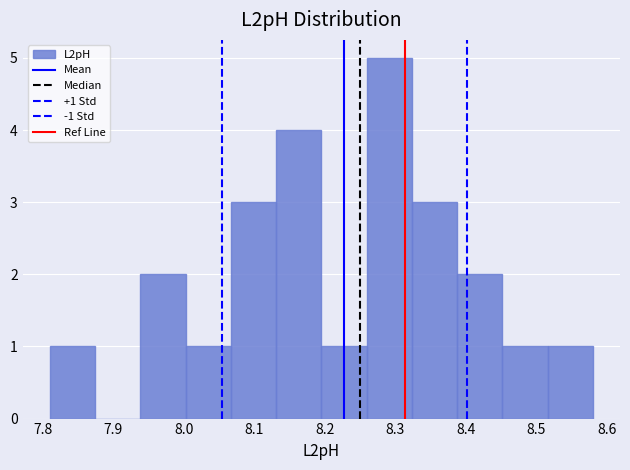

Which range on the x-axis has the tallest bar?

8.26 to 8.32